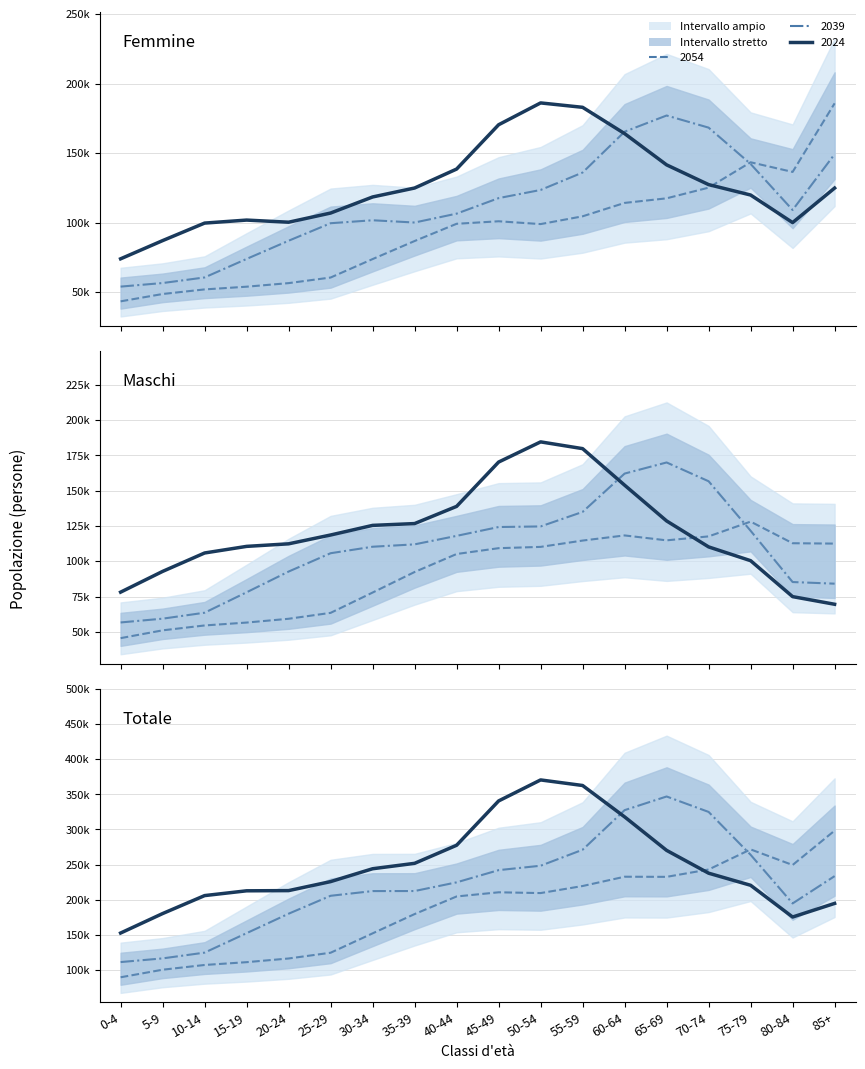

What is the difference between the maximum and minimum values in the Maschi 2039 series?

113298